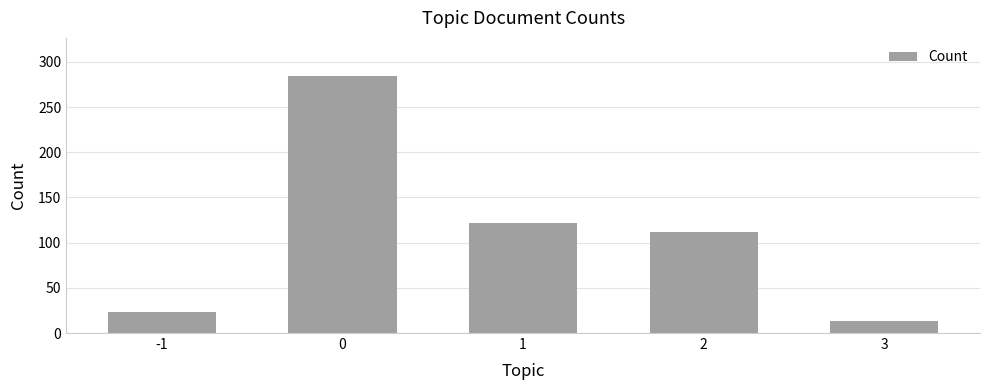

At which label is the value closest to 148?

1